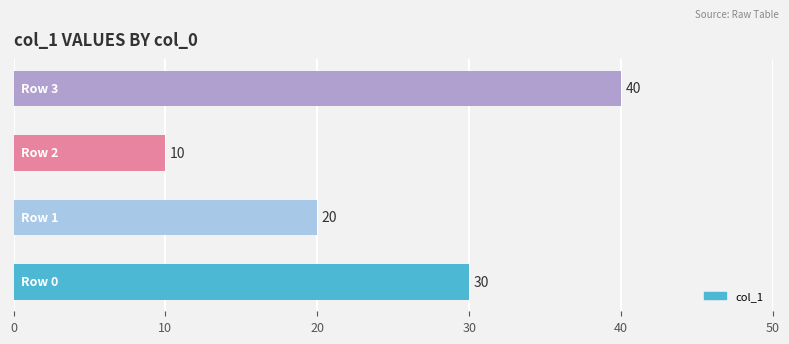

How many values are between 20 and 40?

3